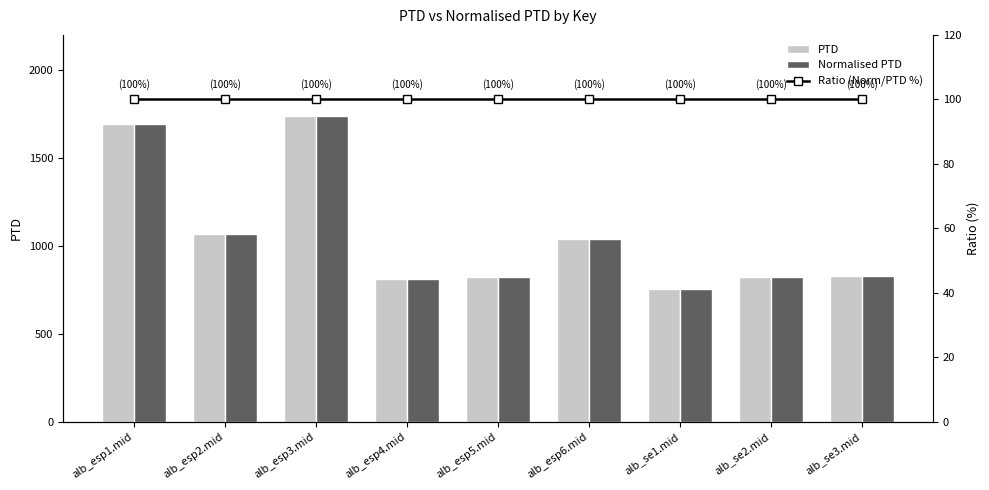

What is the label of the 6th bar from the right?

alb_esp4.mid